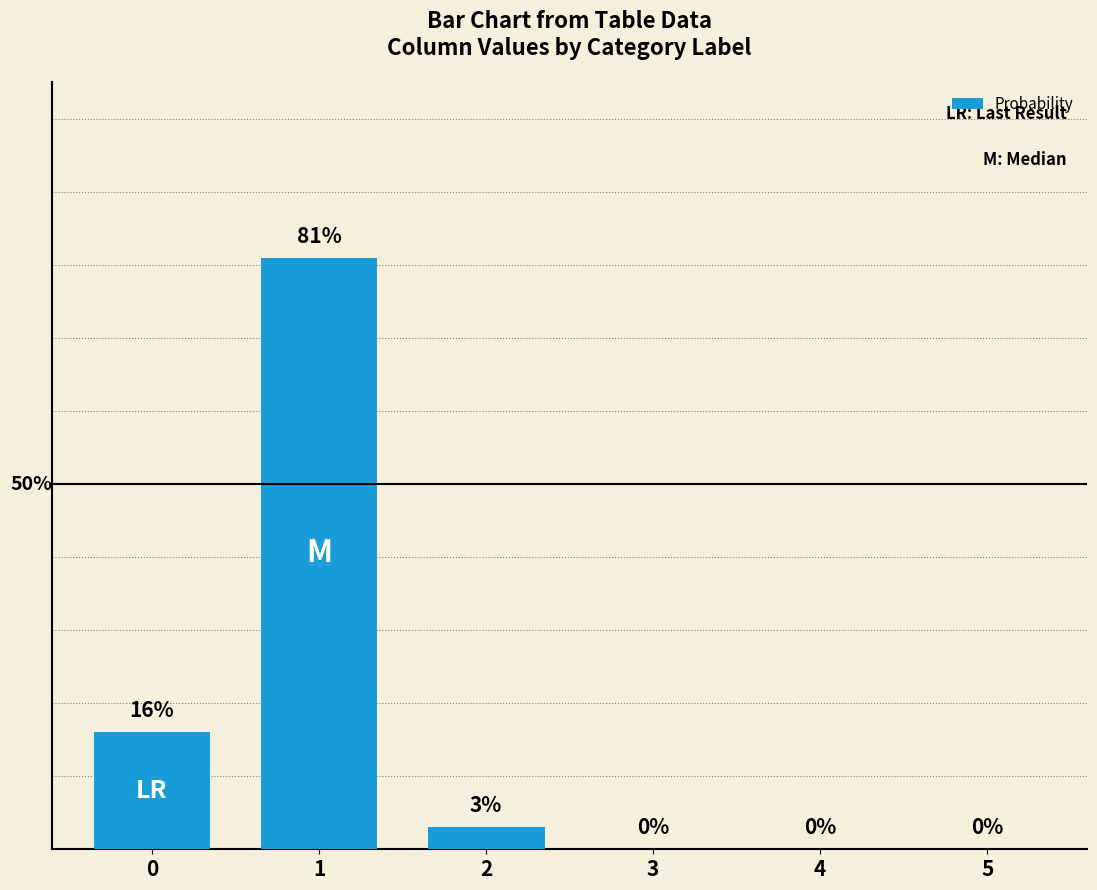

Are the bars horizontal?

No